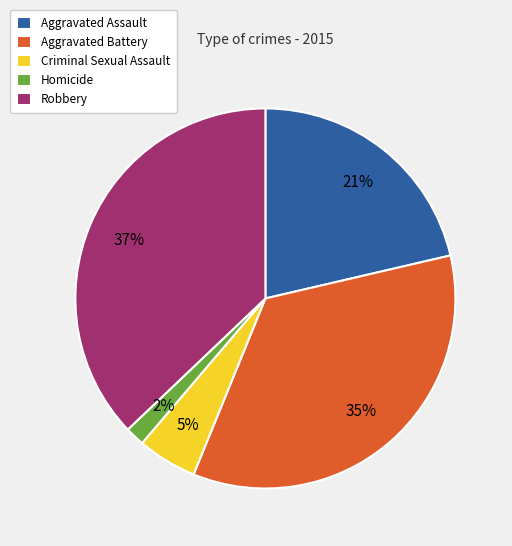

Is the sum of Aggravated Assault and Aggravated Battery greater than half?

Yes